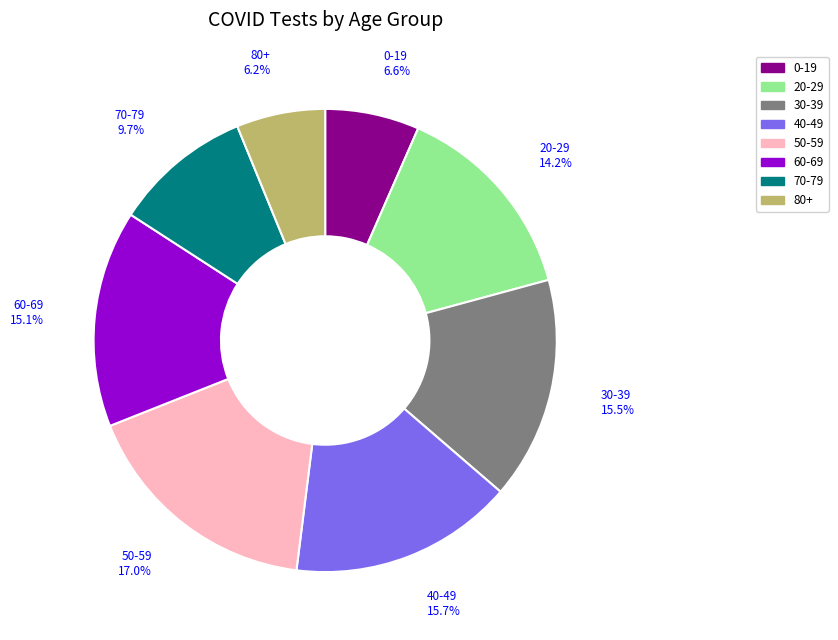

Approximately how many times larger is the value at 0-19 compared to 40-49?

0.4